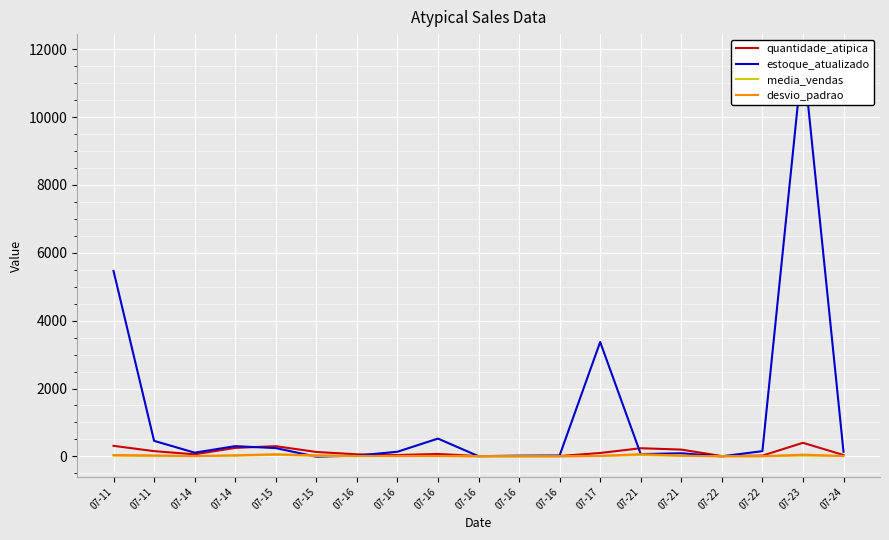

List the labels in order of desvio_padrao value, smallest first.

07-22, 07-16, 07-16, 07-16, 07-22, 07-14, 07-16, 07-24, 07-16, 07-17, 07-16, 07-21, 07-11, 07-15, 07-14, 07-11, 07-23, 07-15, 07-21